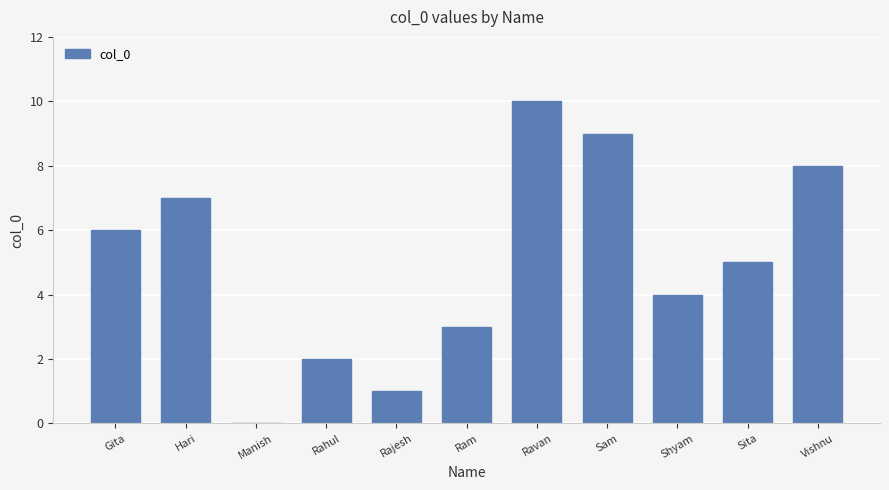

Which category has the highest value across all series?

Ravan